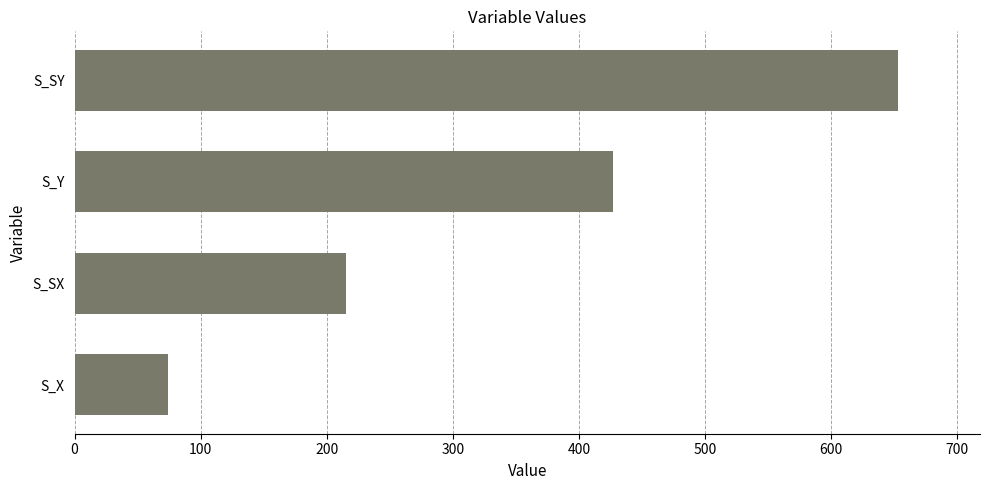

At which label is the value closest to 363?

S_Y